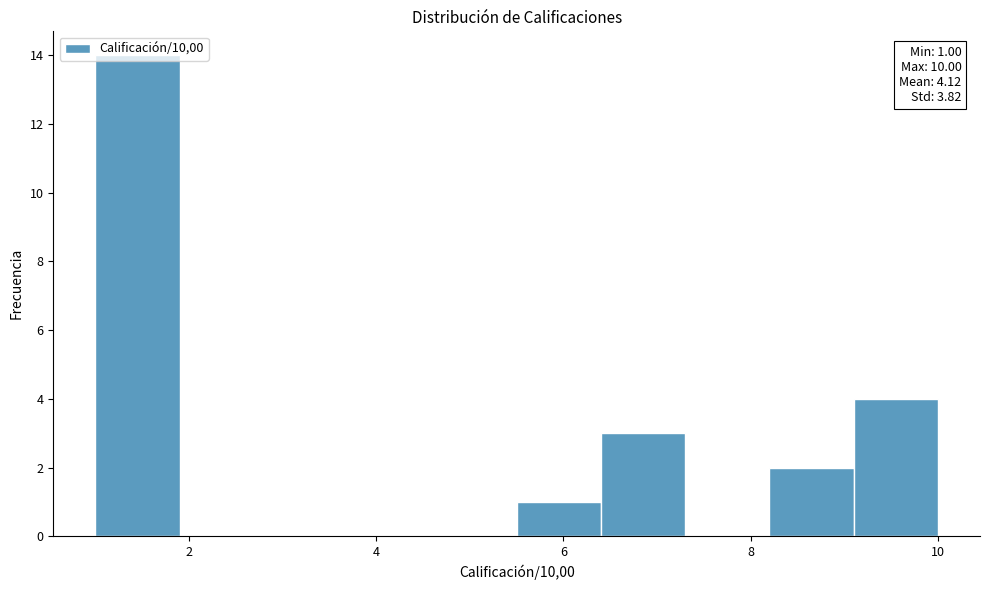

Which range on the x-axis has the tallest bar?

1.0 to 1.9